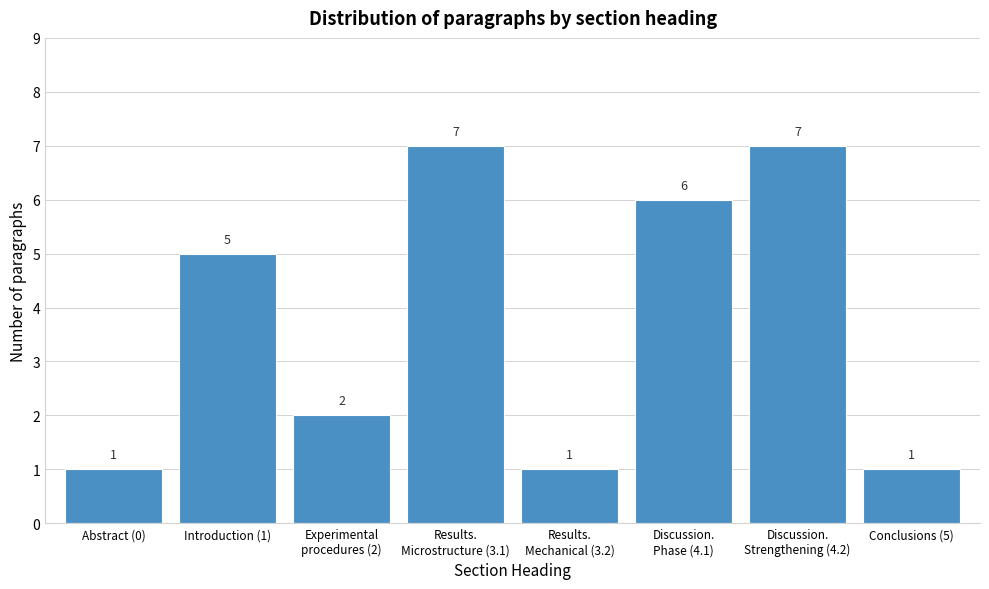

Reading left to right, extract all data points from this chart.

1	5	2	7	1	6	7	1